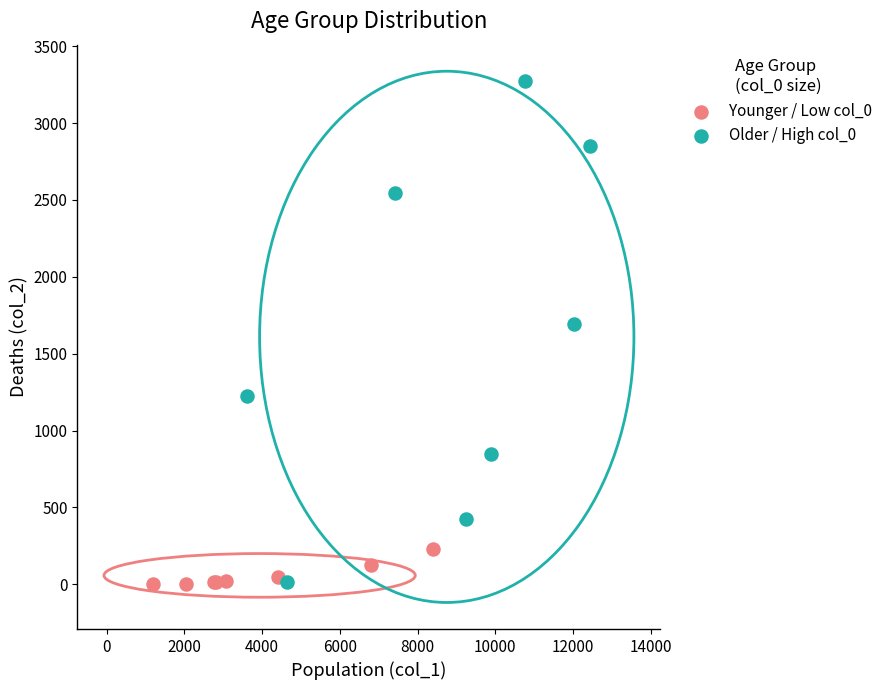

Which series has the largest Y range (max minus min)?

Older / High col_0